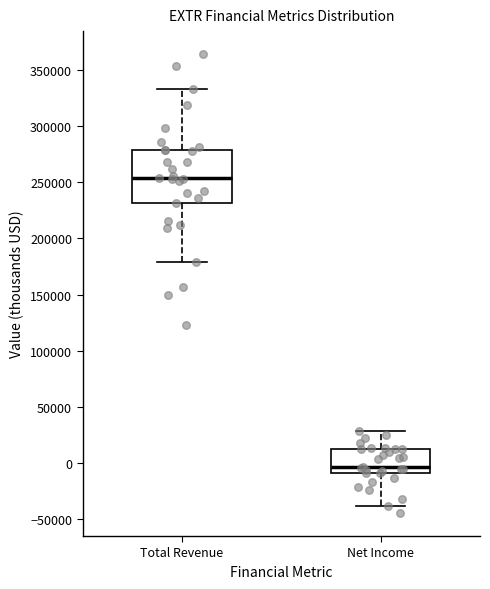

Reading left to right, transcribe this box plot: for each box, give where its median line is, the range the box spans, and where its two whiskers end, as read against the y-axis. The values are not printed on the chart, so give them approximately, as read against the axis.

Total Revenue: median 255000, box 230000 to 280000, whiskers 180000 to 335000
Net Income: median -5000, box -10000 to 15000, whiskers -40000 to 30000